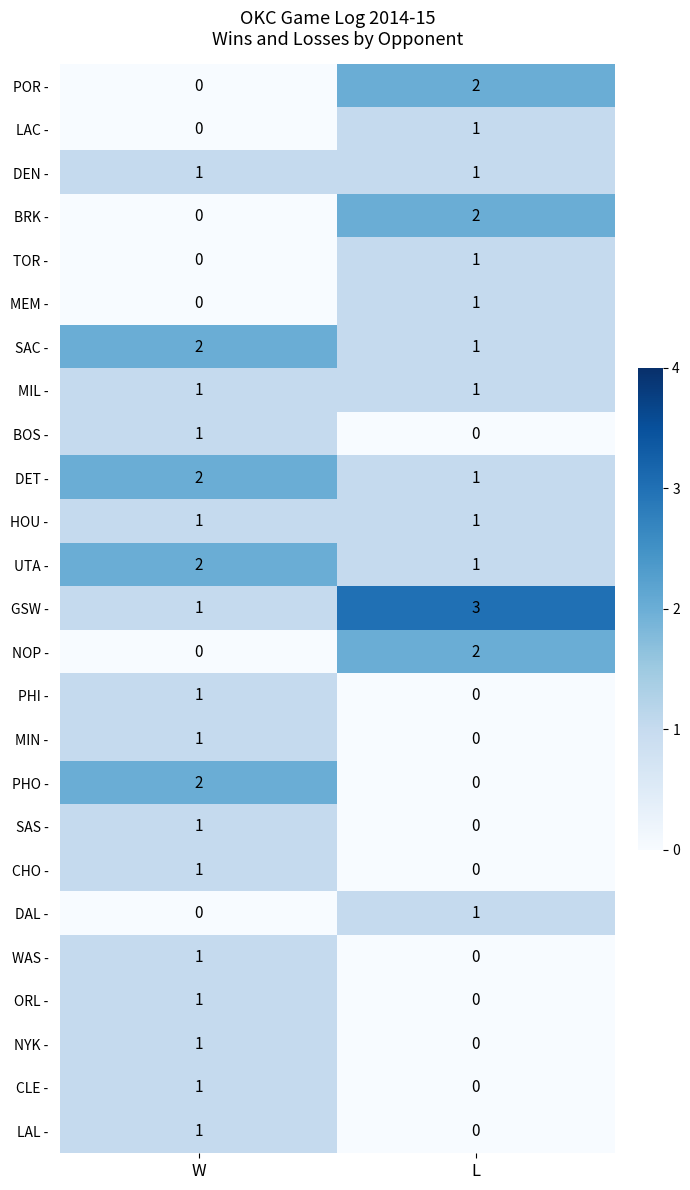

At which label is CLE - closest to 0?

L